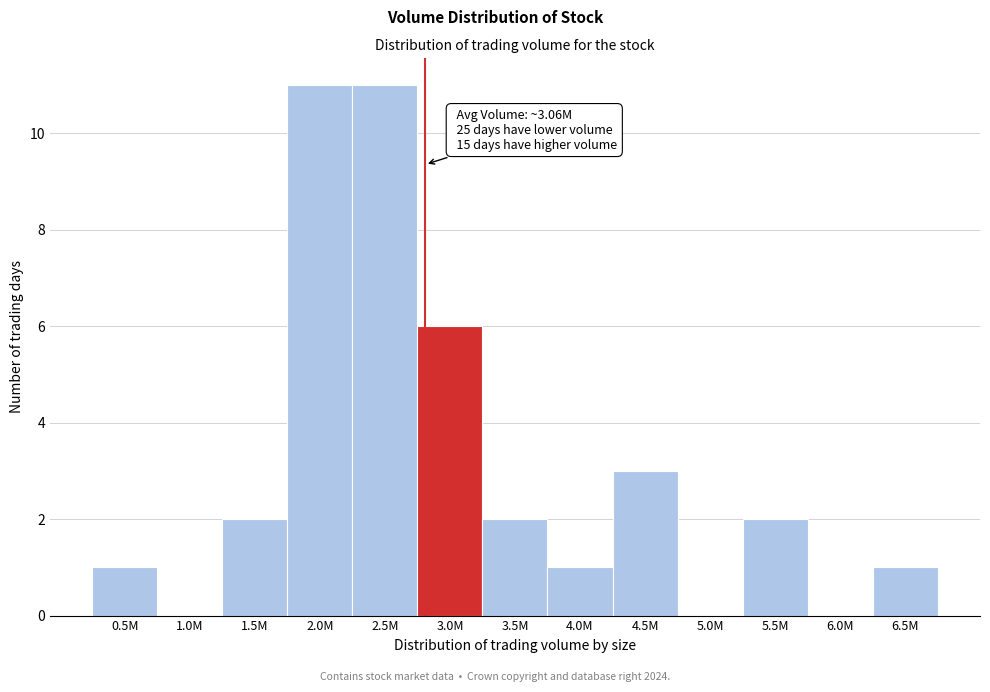

Reading right to left, what are all the values shown in this chart?

6.5M=1	6.0M=0	5.5M=2	5.0M=0	4.5M=3	4.0M=1	3.5M=2	3.0M=6	2.5M=11	2.0M=11	1.5M=2	1.0M=0	0.5M=1